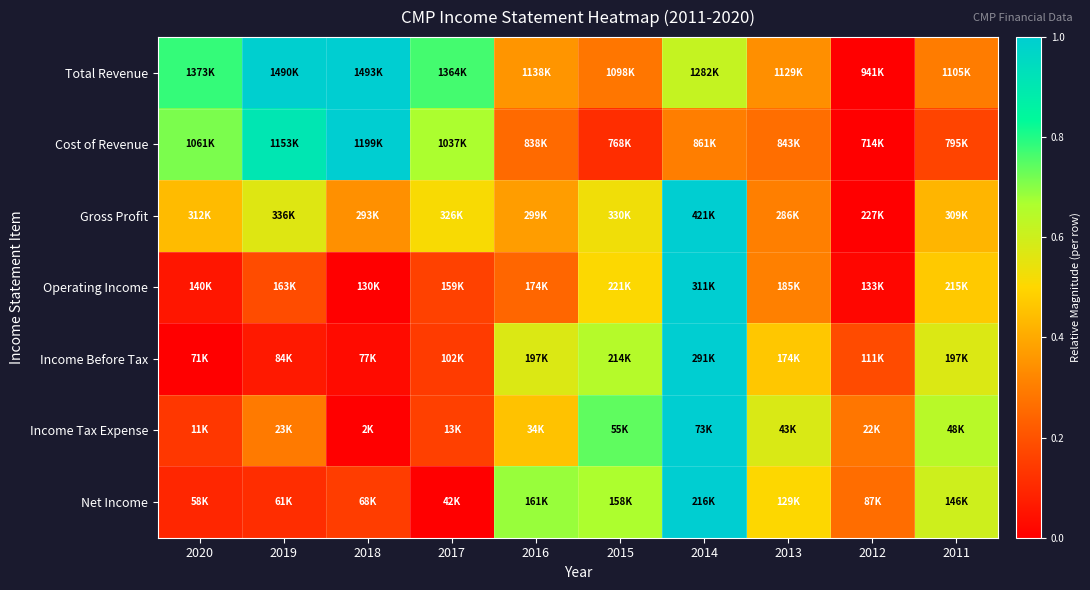

Reading left to right, what are all the values shown in this chart?

Total Revenue: 2020=0.8	2019=1.0	2018=1.0	2017=0.8	2016=0.4	2015=0.3	2014=0.6	2013=0.3	2012=0.0	2011=0.3
Cost of Revenue: 2020=0.7	2019=0.9	2018=1.0	2017=0.7	2016=0.3	2015=0.1	2014=0.3	2013=0.3	2012=0.0	2011=0.2
Gross Profit: 2020=0.4	2019=0.6	2018=0.3	2017=0.5	2016=0.4	2015=0.5	2014=1.0	2013=0.3	2012=0.0	2011=0.4
Operating Income: 2020=0.1	2019=0.2	2018=0.0	2017=0.2	2016=0.2	2015=0.5	2014=1.0	2013=0.3	2012=0.0	2011=0.5
Income Before Tax: 2020=0.0	2019=0.1	2018=0.0	2017=0.1	2016=0.6	2015=0.6	2014=1.0	2013=0.5	2012=0.2	2011=0.6
Income Tax Expense: 2020=0.1	2019=0.3	2018=0.0	2017=0.2	2016=0.5	2015=0.7	2014=1.0	2013=0.6	2012=0.3	2011=0.6
Net Income: 2020=0.1	2019=0.1	2018=0.1	2017=0.0	2016=0.7	2015=0.7	2014=1.0	2013=0.5	2012=0.3	2011=0.6